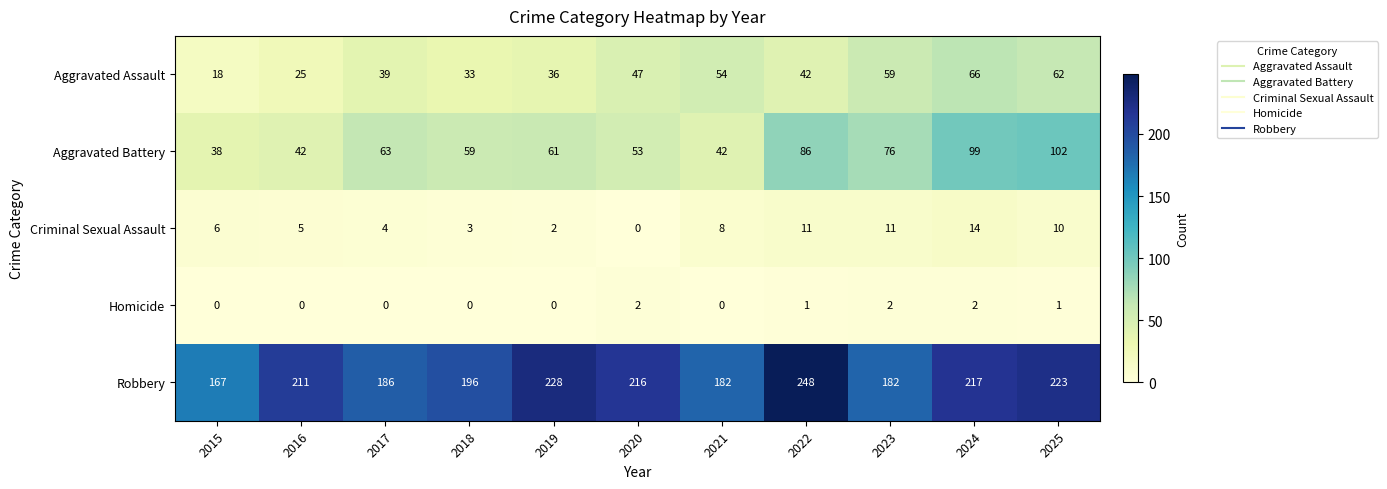

True or false: Aggravated Battery has a value of 76 at 2023.

True